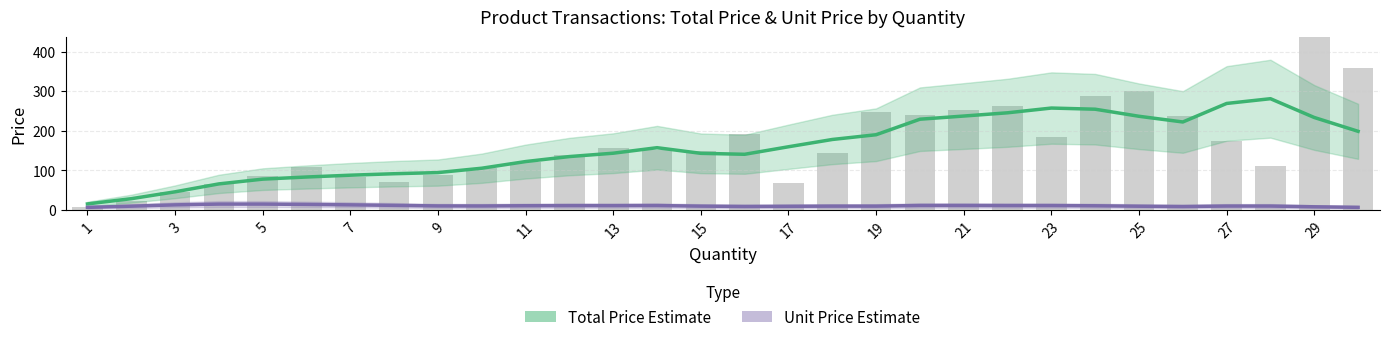

Is the value of Total Price (Estimate) at 27 greater than the value of Unit Price (Estimate) at 15?

Yes